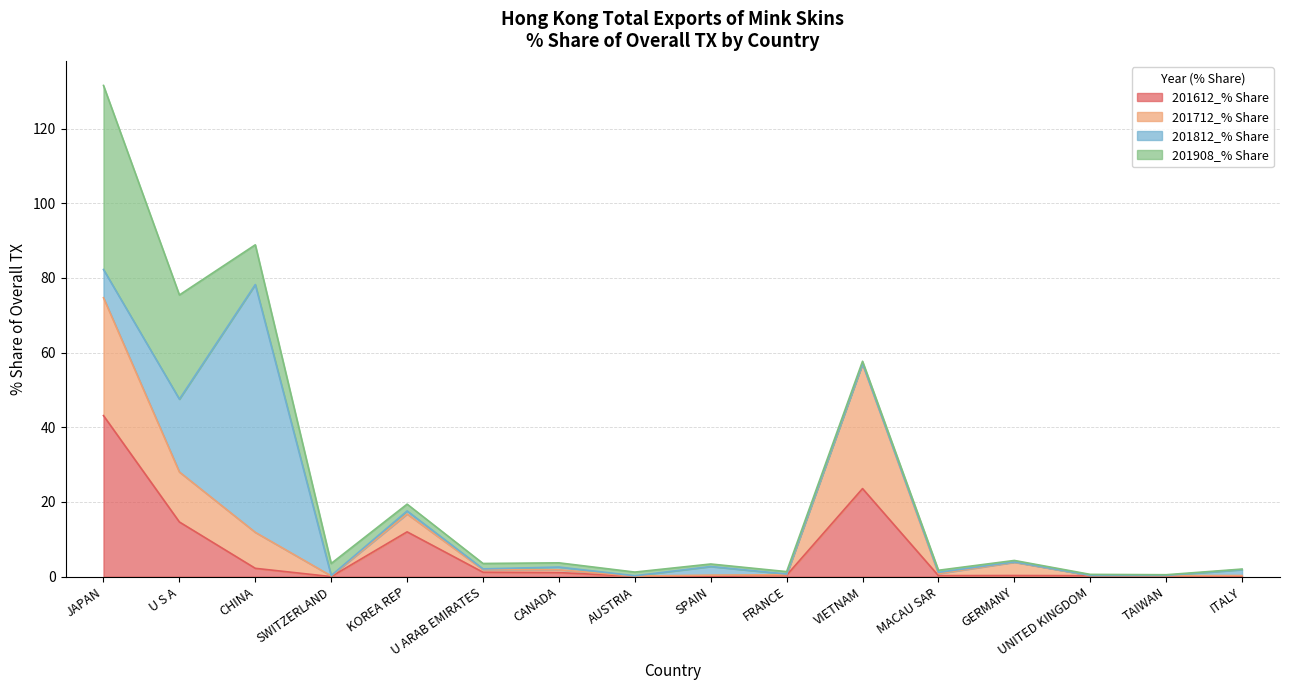

What is the label of the 7th point from the right?

FRANCE